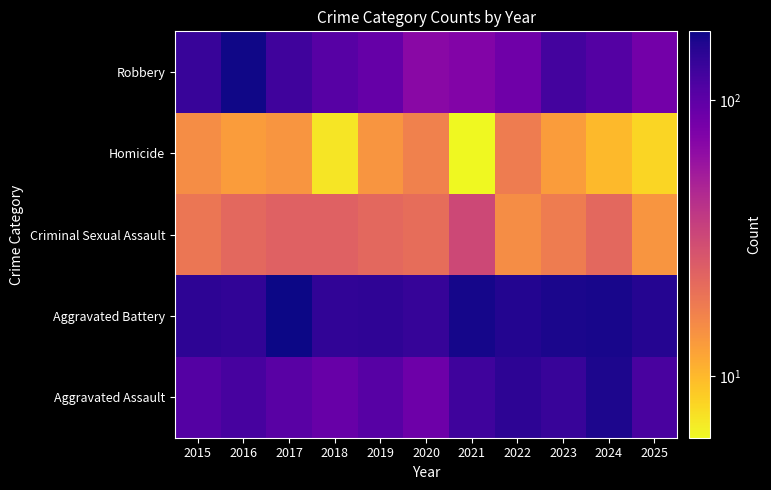

Which series changed the most between 2017 and 2018?

Aggravated Battery